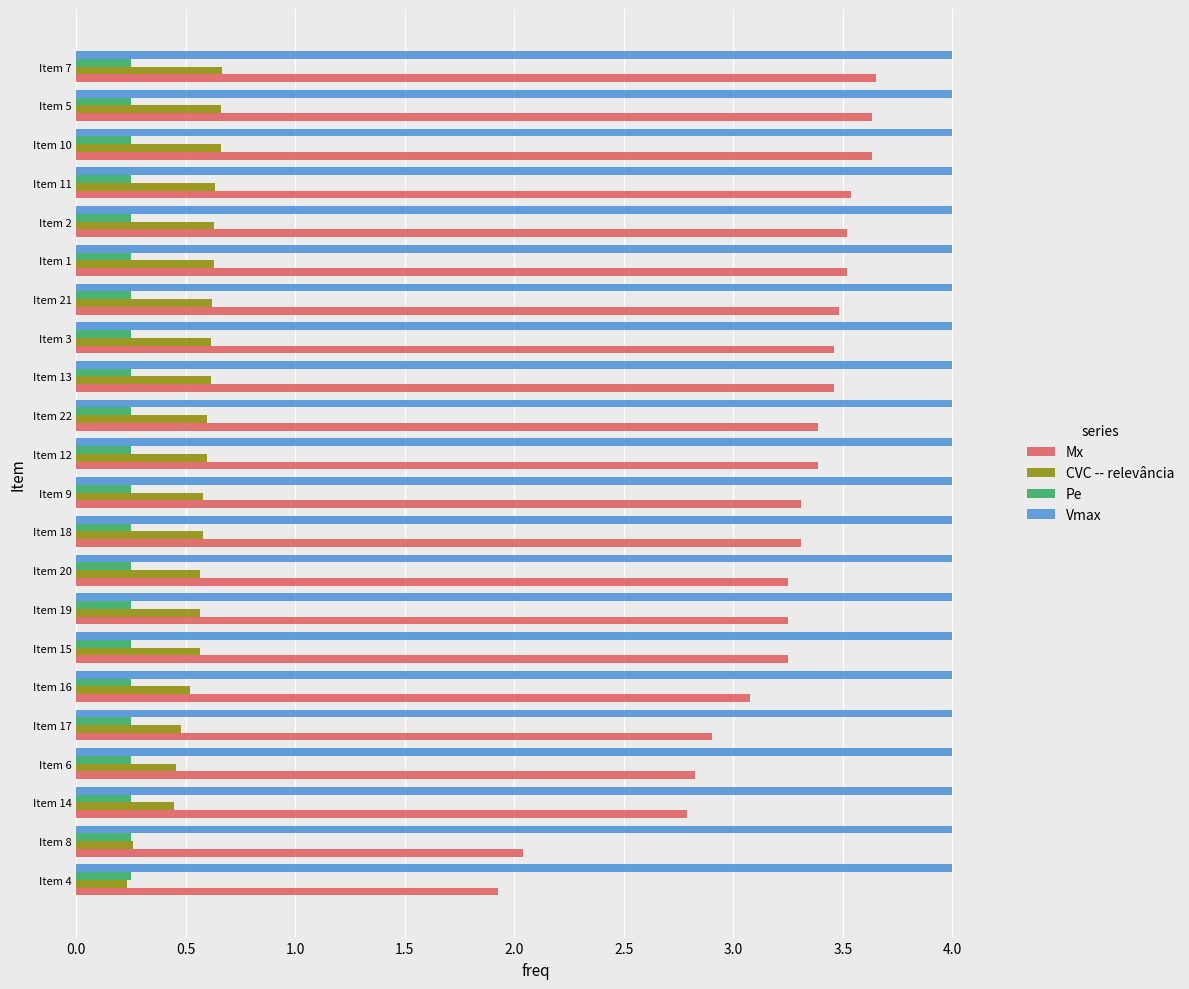

Rank the series by their maximum value, from highest to lowest.

Vmax, Mx, CVC -- relevância, Pe